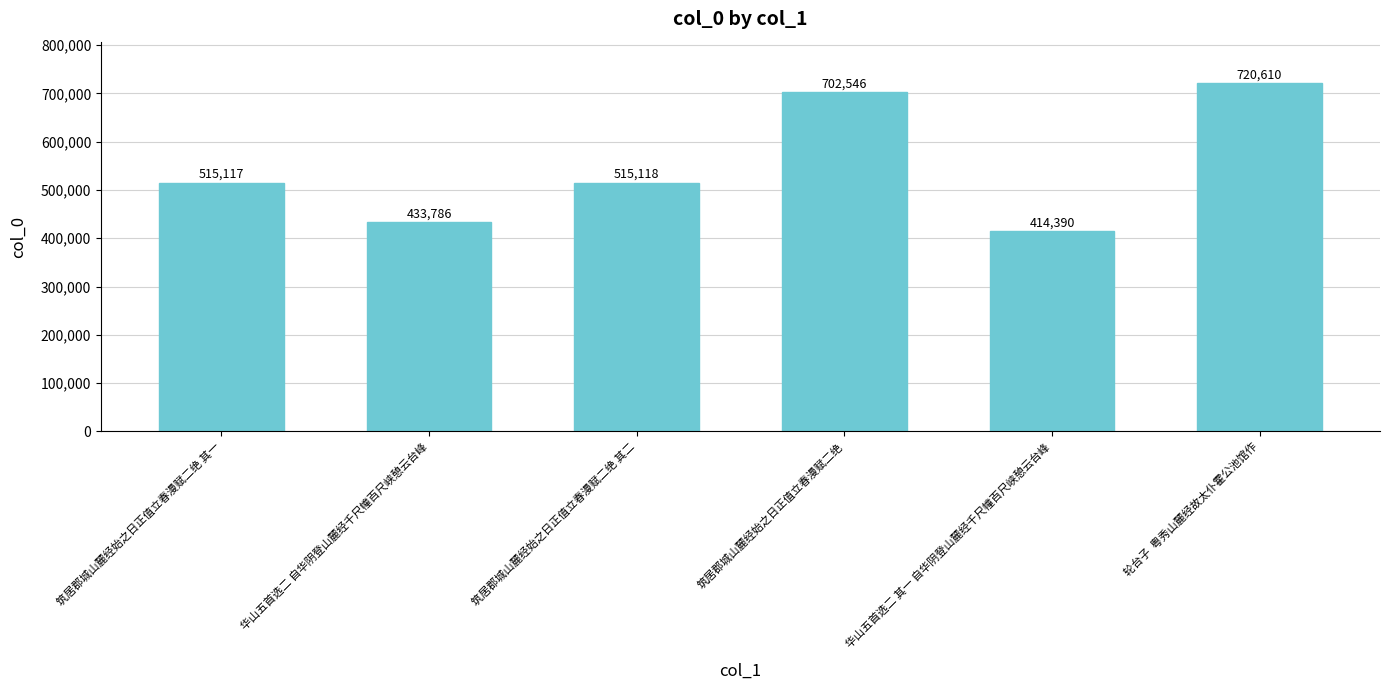

List the labels in order of value, largest first.

轮台子  粤秀山麓经故太仆霍公池馆作, 筑居郡城山麓经始之日正值立春漫赋二绝, 筑居郡城山麓经始之日正值立春漫赋二绝 其二, 筑居郡城山麓经始之日正值立春漫赋二绝 其一, 华山五首选二 自华阴登山麓经千尺幢百尺峡憩云台峰, 华山五首选二 其一 自华阴登山麓经千尺幢百尺峡憩云台峰